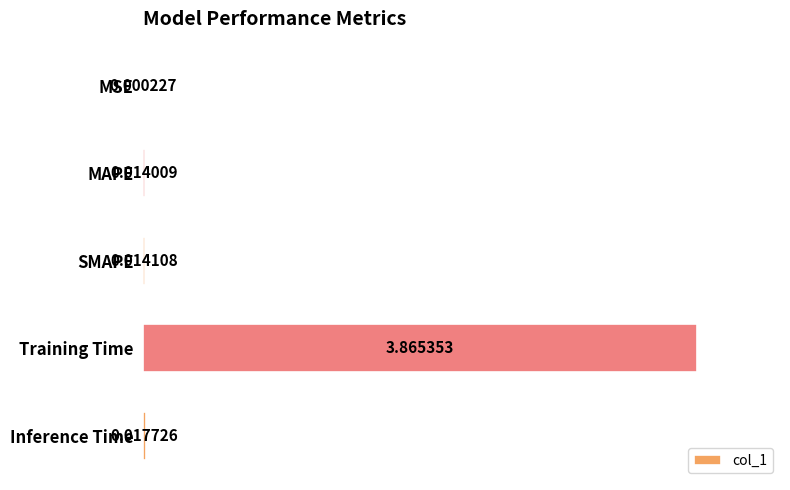

What is the average value?

0.8